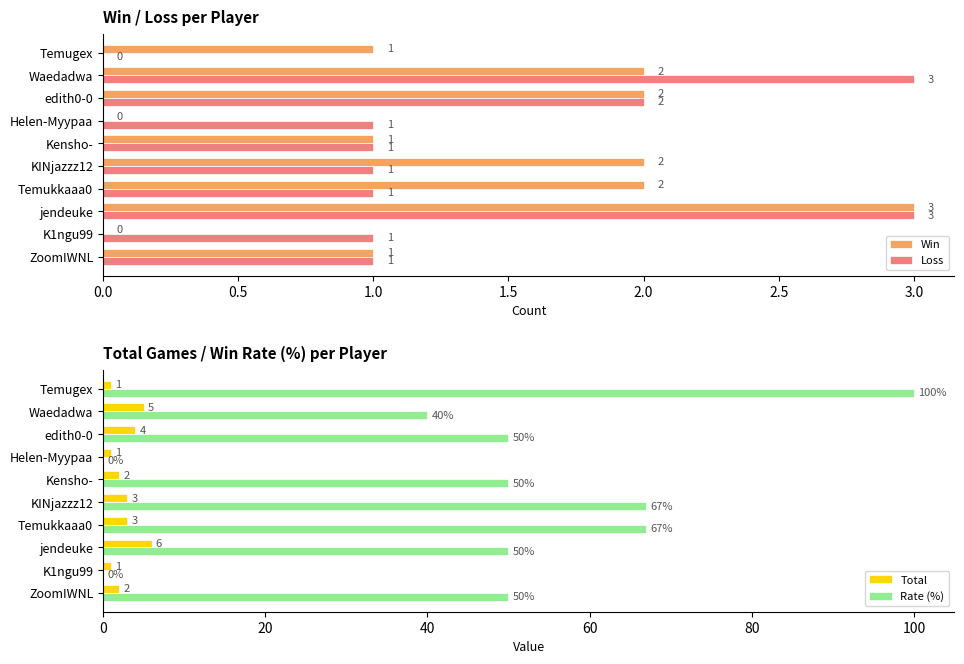

Read the Rate (%) value at edith0-0, to the nearest 50.

50